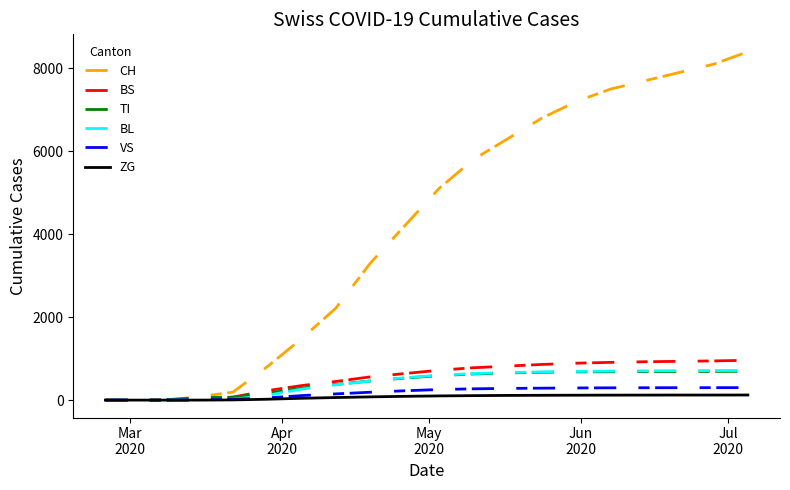

What is the maximum value shown in the chart?

8400